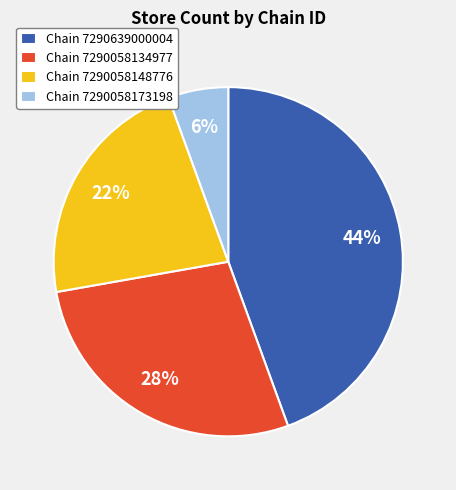

Is the sum of Chain 7290058134977 and Chain 7290058173198 greater than half?

No